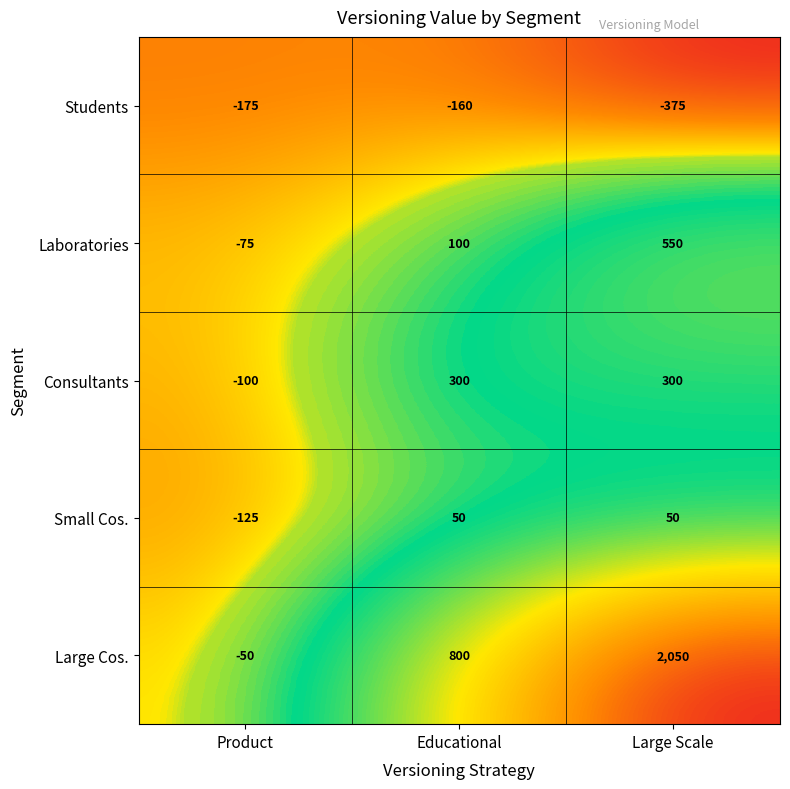

Reading left to right, extract all data points from this chart.

Students: -175	-160	-375
Laboratories: -75	100	550
Consultants: -100	300	300
Small Cos.: -125	50	50
Large Cos.: -50	800	2050